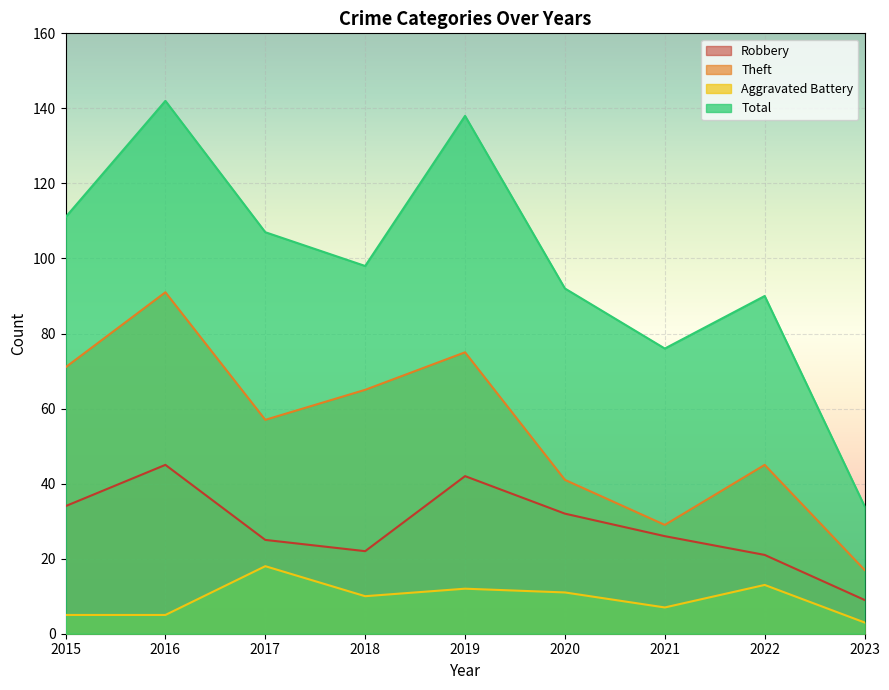

Where is Total nearest to the value 88?

2022